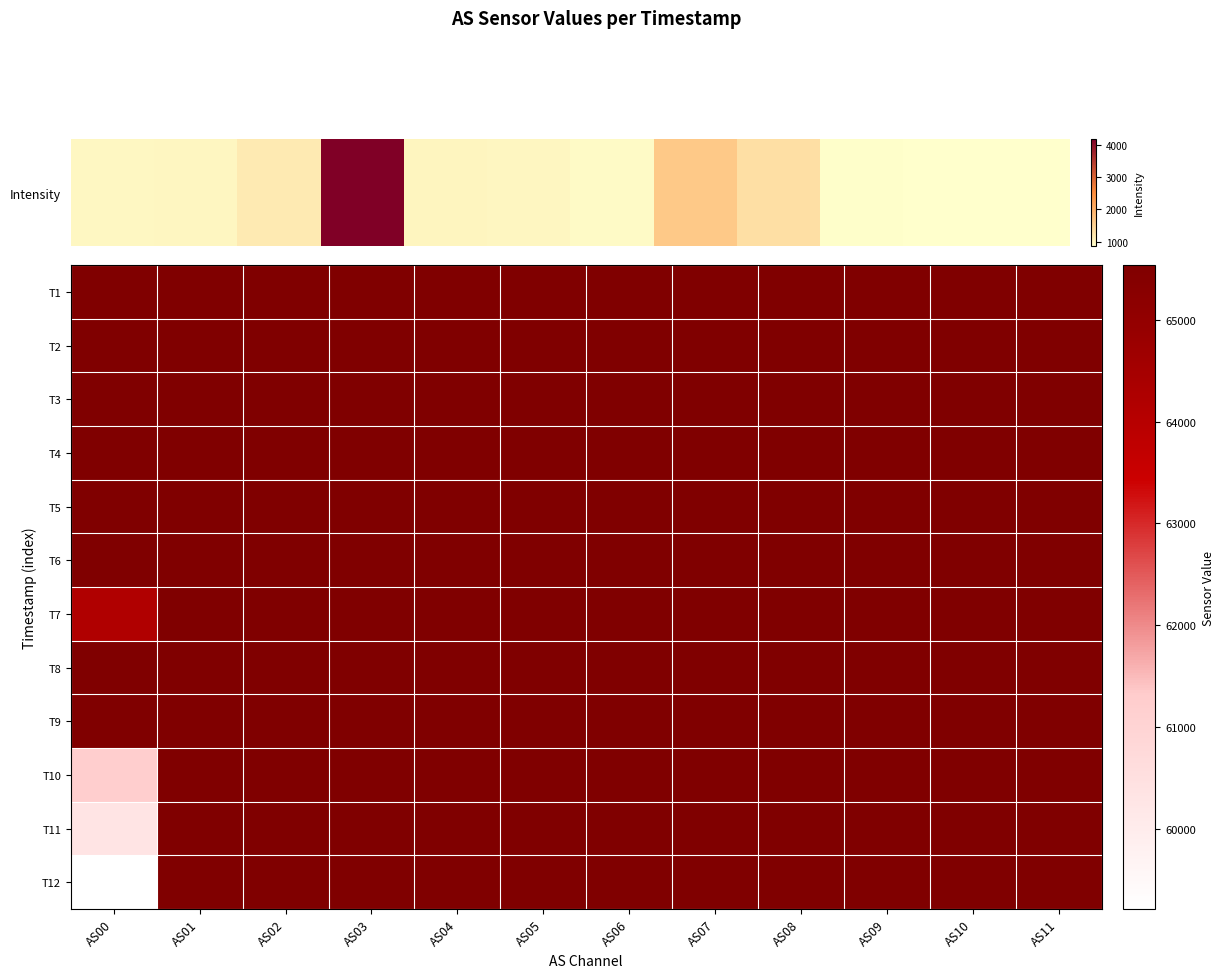

Reading right to left, list all the values displayed in this chart.

T1: AS11=65535	AS10=65535	AS09=65535	AS08=65535	AS07=65535	AS06=65535	AS05=65535	AS04=65535	AS03=65535	AS02=65535	AS01=65535	AS00=65535
T2: AS11=65535	AS10=65535	AS09=65535	AS08=65535	AS07=65535	AS06=65535	AS05=65535	AS04=65535	AS03=65535	AS02=65535	AS01=65535	AS00=65535
T3: AS11=65535	AS10=65535	AS09=65535	AS08=65535	AS07=65535	AS06=65535	AS05=65535	AS04=65535	AS03=65535	AS02=65535	AS01=65535	AS00=65535
T4: AS11=65535	AS10=65535	AS09=65535	AS08=65535	AS07=65535	AS06=65535	AS05=65535	AS04=65535	AS03=65535	AS02=65535	AS01=65535	AS00=65535
T5: AS11=65535	AS10=65535	AS09=65535	AS08=65535	AS07=65535	AS06=65535	AS05=65535	AS04=65535	AS03=65535	AS02=65535	AS01=65535	AS00=65535
T6: AS11=65535	AS10=65535	AS09=65535	AS08=65535	AS07=65535	AS06=65535	AS05=65535	AS04=65535	AS03=65535	AS02=65535	AS01=65535	AS00=65535
T7: AS11=65535	AS10=65535	AS09=65535	AS08=65535	AS07=65535	AS06=65535	AS05=65535	AS04=65535	AS03=65535	AS02=65535	AS01=65535	AS00=64202
T8: AS11=65535	AS10=65535	AS09=65535	AS08=65535	AS07=65535	AS06=65535	AS05=65535	AS04=65535	AS03=65535	AS02=65535	AS01=65535	AS00=65535
T9: AS11=65535	AS10=65535	AS09=65535	AS08=65535	AS07=65535	AS06=65535	AS05=65535	AS04=65535	AS03=65535	AS02=65535	AS01=65535	AS00=65535
T10: AS11=65535	AS10=65535	AS09=65535	AS08=65535	AS07=65535	AS06=65535	AS05=65535	AS04=65535	AS03=65535	AS02=65535	AS01=65535	AS00=61231
T11: AS11=65535	AS10=65535	AS09=65535	AS08=65535	AS07=65535	AS06=65535	AS05=65535	AS04=65535	AS03=65535	AS02=65535	AS01=65535	AS00=60308
T12: AS11=65535	AS10=65535	AS09=65535	AS08=65535	AS07=65535	AS06=65535	AS05=65535	AS04=65535	AS03=65535	AS02=65535	AS01=65535	AS00=59216